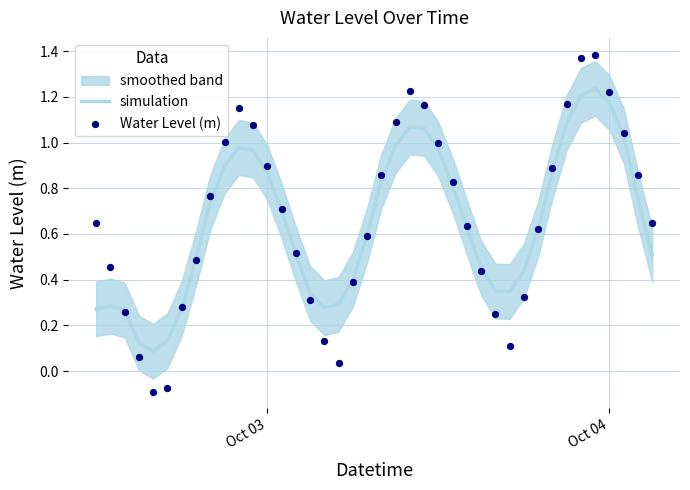

At how many categories does at least one series exceed 0?

40